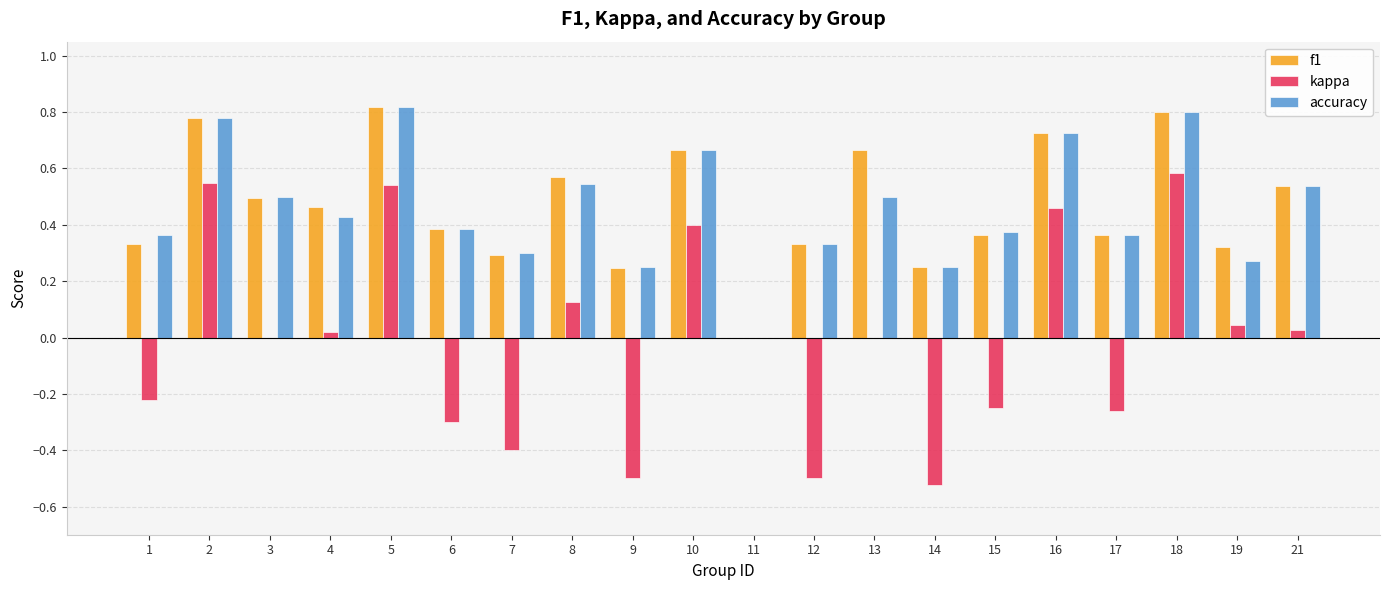

At which category does the chart reach its peak across all series?

5